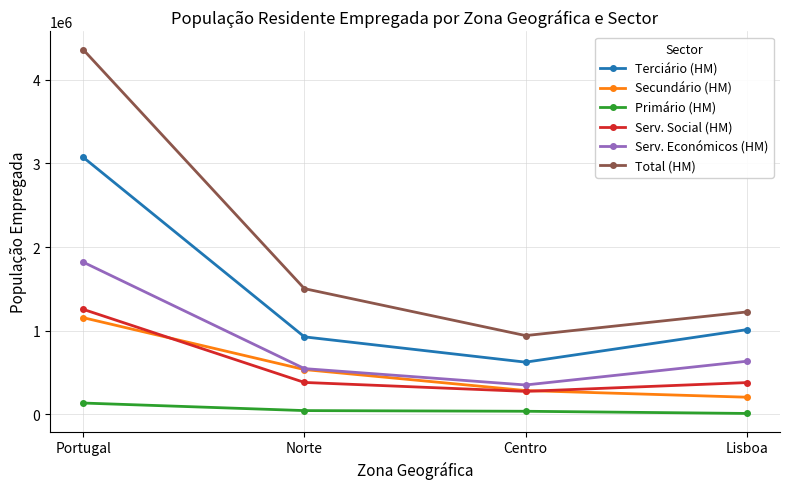

Read the Serv. Económicos (HM) value at Lisboa, to the nearest 50.

633350